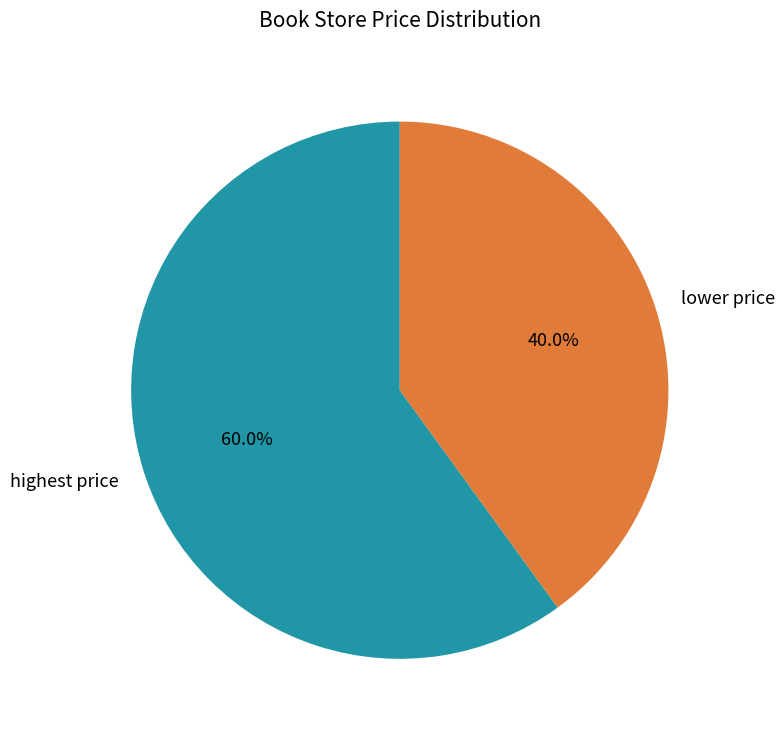

What is the largest slice in the pie chart?

highest price